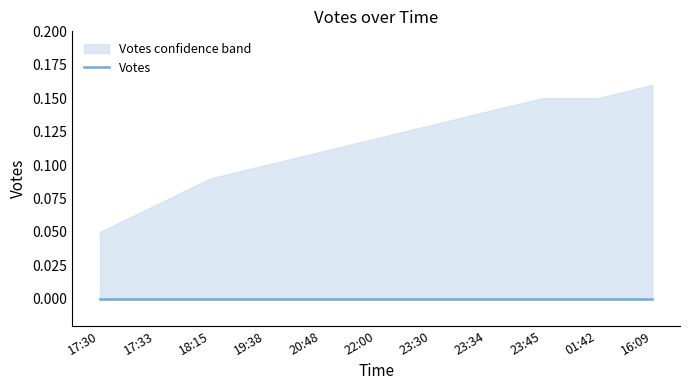

True or false: Votes_lower has a value of 0.0 at 19:38.

True